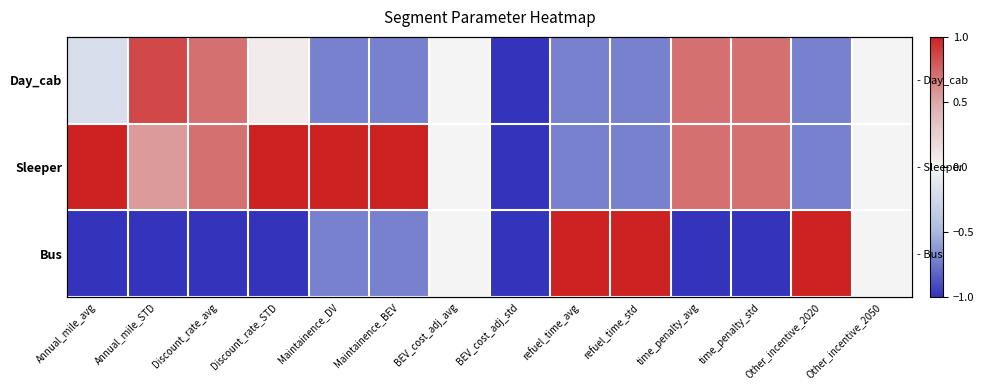

How many distinct data groups are displayed?

3